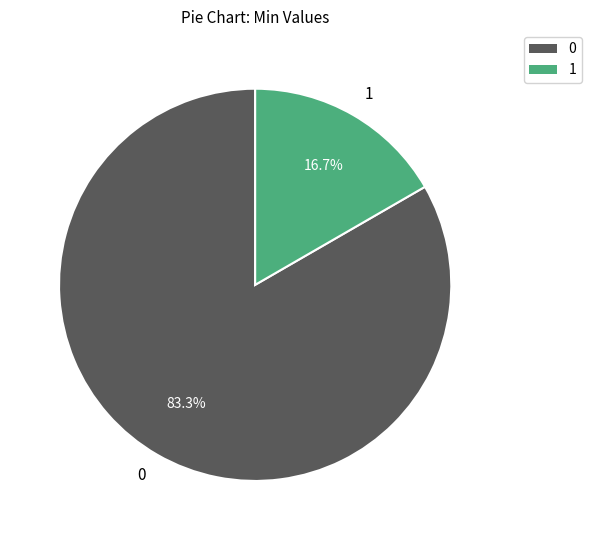

What is the largest slice in the pie chart?

0